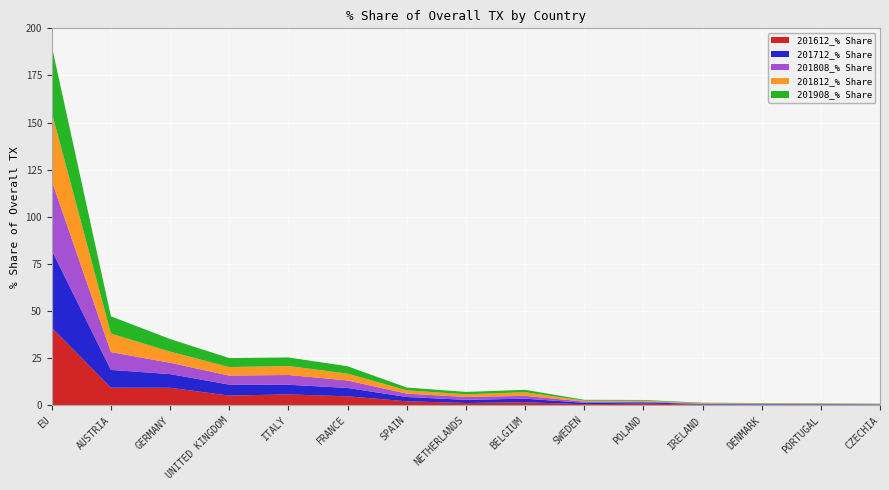

Reading left to right, what are all the values shown in this chart?

201612_% Share: EU=41.0	AUSTRIA=9.3	GERMANY=9.2	UNITED KINGDOM=5.0	ITALY=5.7	FRANCE=4.6	SPAIN=2.0	NETHERLANDS=1.1	BELGIUM=1.5	SWEDEN=0.4	POLAND=0.8	IRELAND=0.3	DENMARK=0.2	PORTUGAL=0.2	CZECHIA=0.2
201712_% Share: EU=41.1	AUSTRIA=9.4	GERMANY=7.3	UNITED KINGDOM=5.8	ITALY=5.1	FRANCE=4.4	SPAIN=2.3	NETHERLANDS=1.7	BELGIUM=1.9	SWEDEN=0.8	POLAND=0.7	IRELAND=0.3	DENMARK=0.3	PORTUGAL=0.2	CZECHIA=0.2
201808_% Share: EU=37.0	AUSTRIA=9.5	GERMANY=6.0	UNITED KINGDOM=4.8	ITALY=5.2	FRANCE=4.0	SPAIN=1.8	NETHERLANDS=1.5	BELGIUM=1.5	SWEDEN=0.6	POLAND=0.4	IRELAND=0.3	DENMARK=0.2	PORTUGAL=0.2	CZECHIA=0.1
201812_% Share: EU=36.2	AUSTRIA=9.8	GERMANY=5.9	UNITED KINGDOM=4.5	ITALY=4.8	FRANCE=3.6	SPAIN=1.8	NETHERLANDS=1.4	BELGIUM=1.9	SWEDEN=0.5	POLAND=0.4	IRELAND=0.2	DENMARK=0.2	PORTUGAL=0.2	CZECHIA=0.1
201908_% Share: EU=35.3	AUSTRIA=9.2	GERMANY=6.7	UNITED KINGDOM=4.8	ITALY=4.5	FRANCE=3.9	SPAIN=1.5	NETHERLANDS=1.3	BELGIUM=1.3	SWEDEN=0.5	POLAND=0.4	IRELAND=0.2	DENMARK=0.2	PORTUGAL=0.2	CZECHIA=0.1